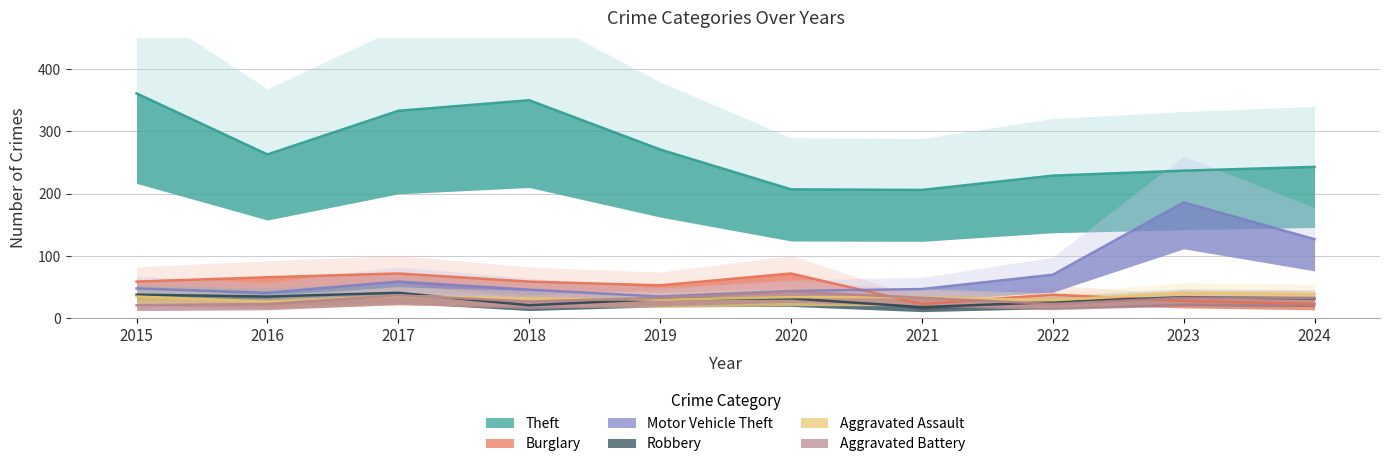

Is this an area chart (filled region under the line)?

No